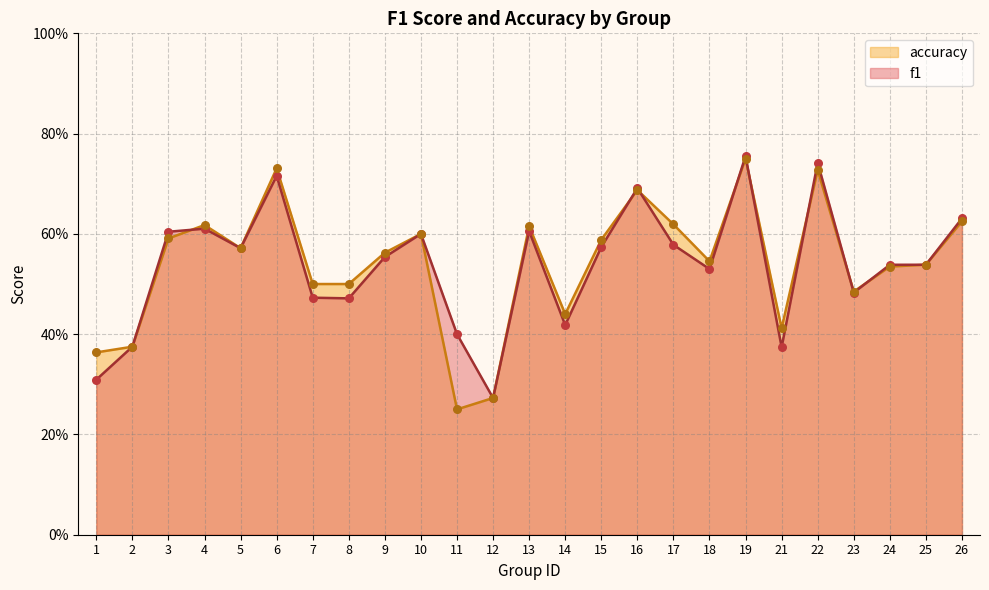

Is the value of accuracy at 2 greater than the value of f1 at 16?

No